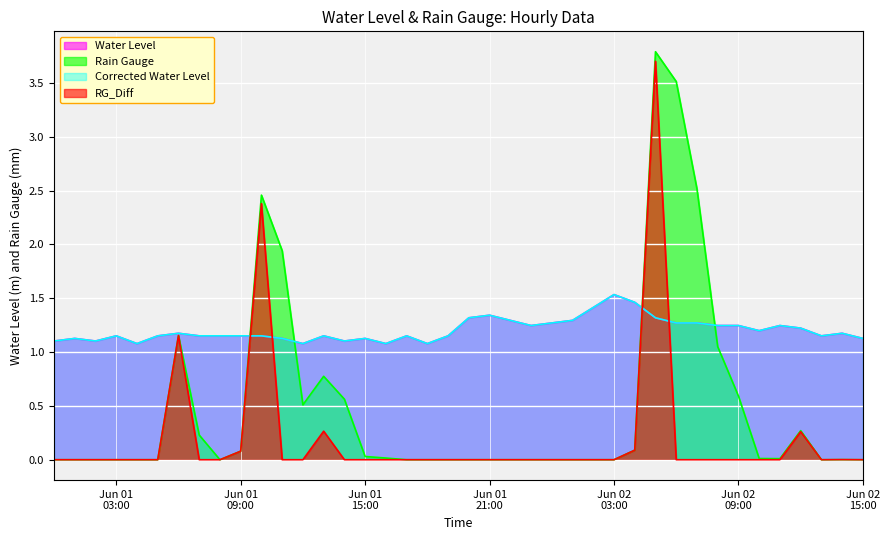

What is the value of the RG_Diff point at the 29th from the left?

0.1